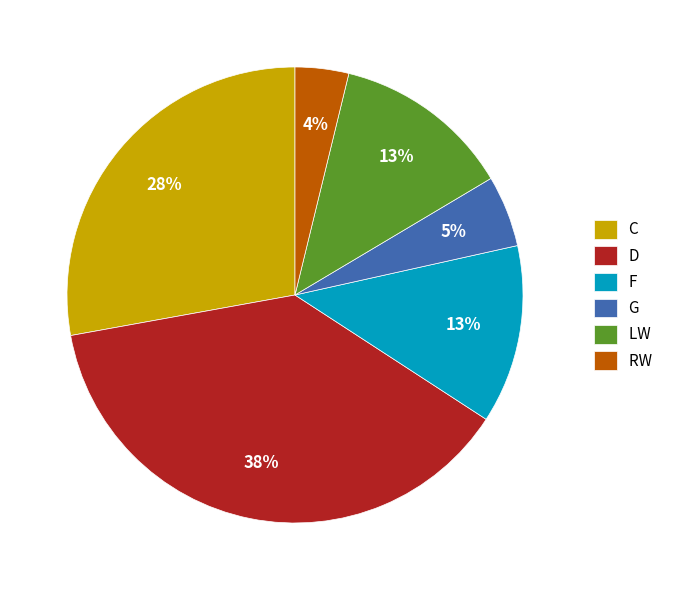

The LW slice represents 1% of the pie. True or false?

False